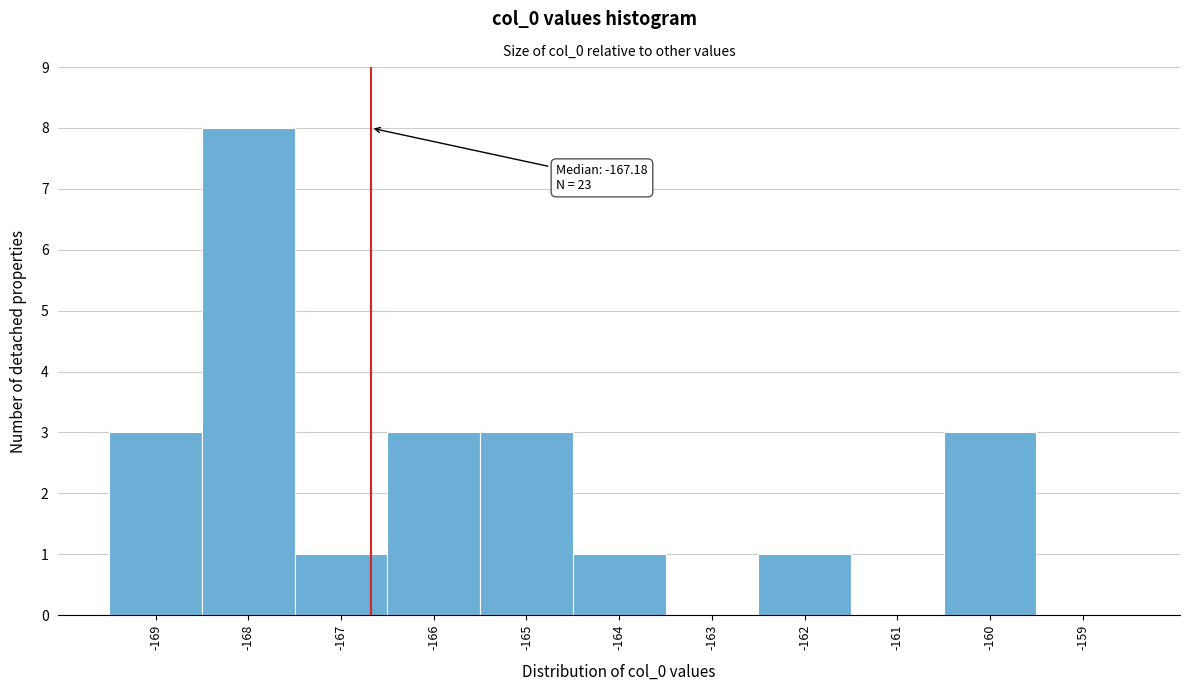

Reading left to right, transcribe all the data shown in this chart.

-169=3	-168=8	-167=1	-166=3	-165=3	-164=1	-163=0	-162=1	-161=0	-160=3	-159=0